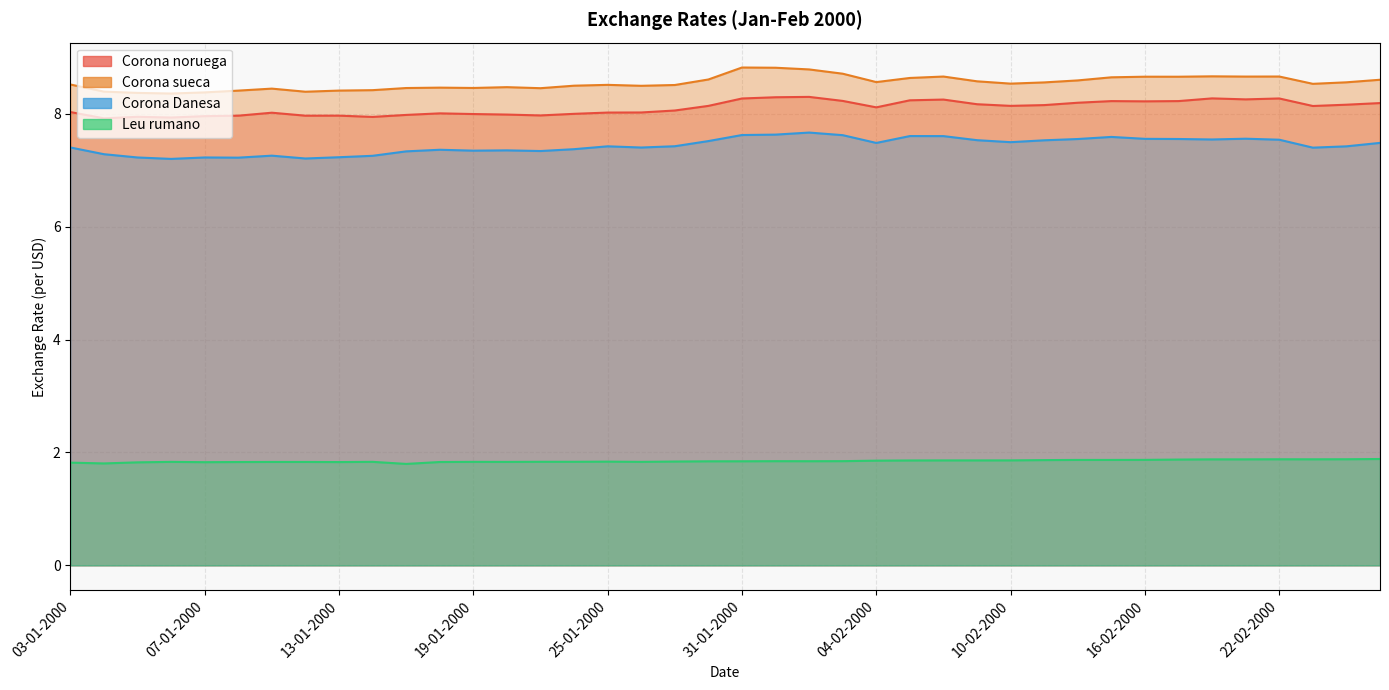

What is the sum of all Corona Danesa values?

297.4